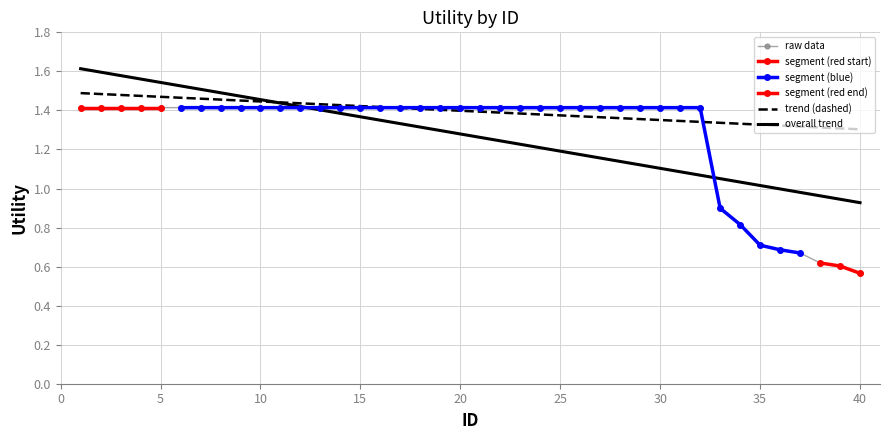

Which category has the highest value across all series?

1